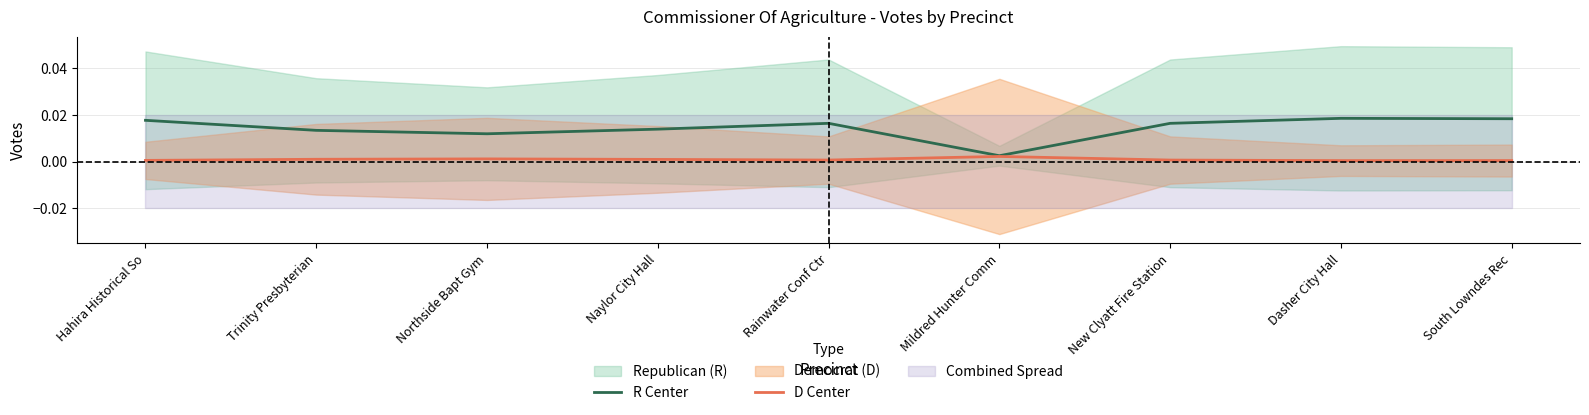

How many D Center values are between 0 and 1?

9